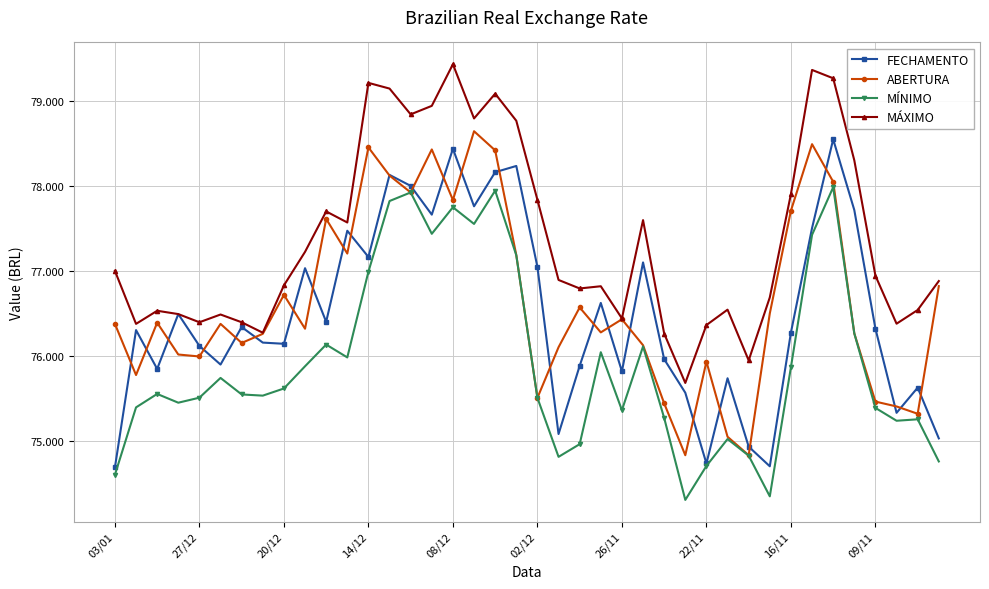

What is the maximum value shown in the chart?

79.4